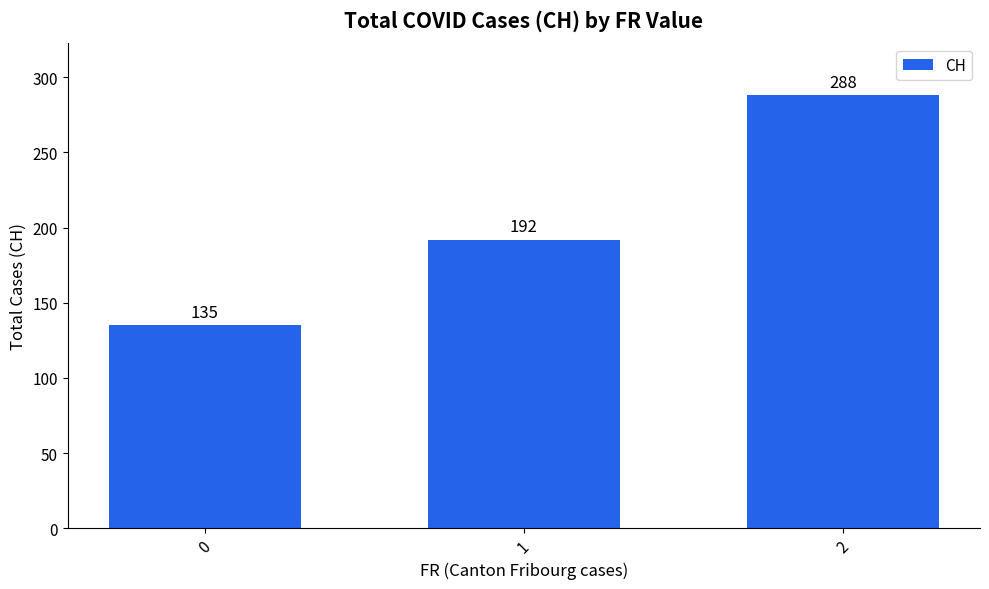

Which category has the highest value across all series?

2